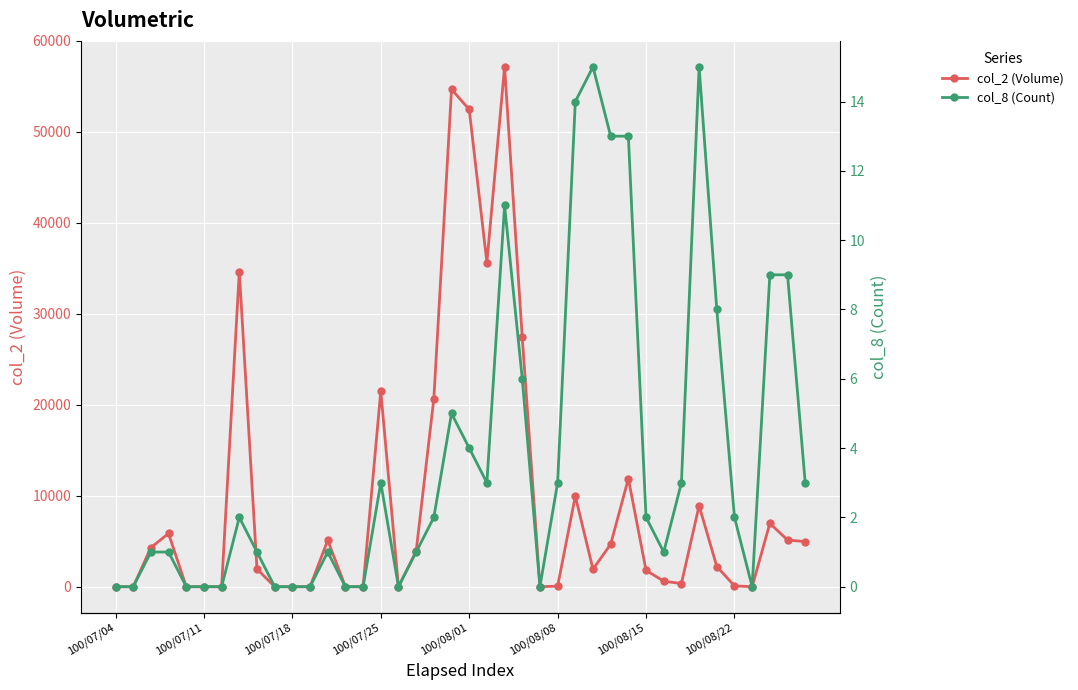

How many positive values does the col_2 (Volume) series have?

27